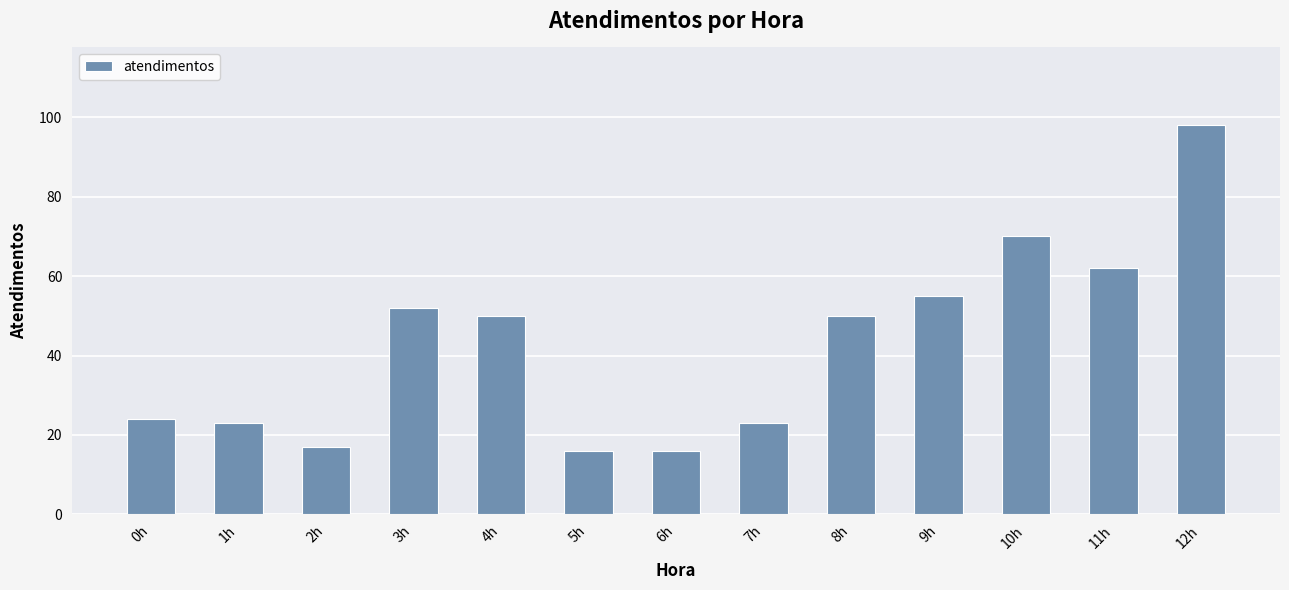

Between 1h and 6h, which is larger?

1h